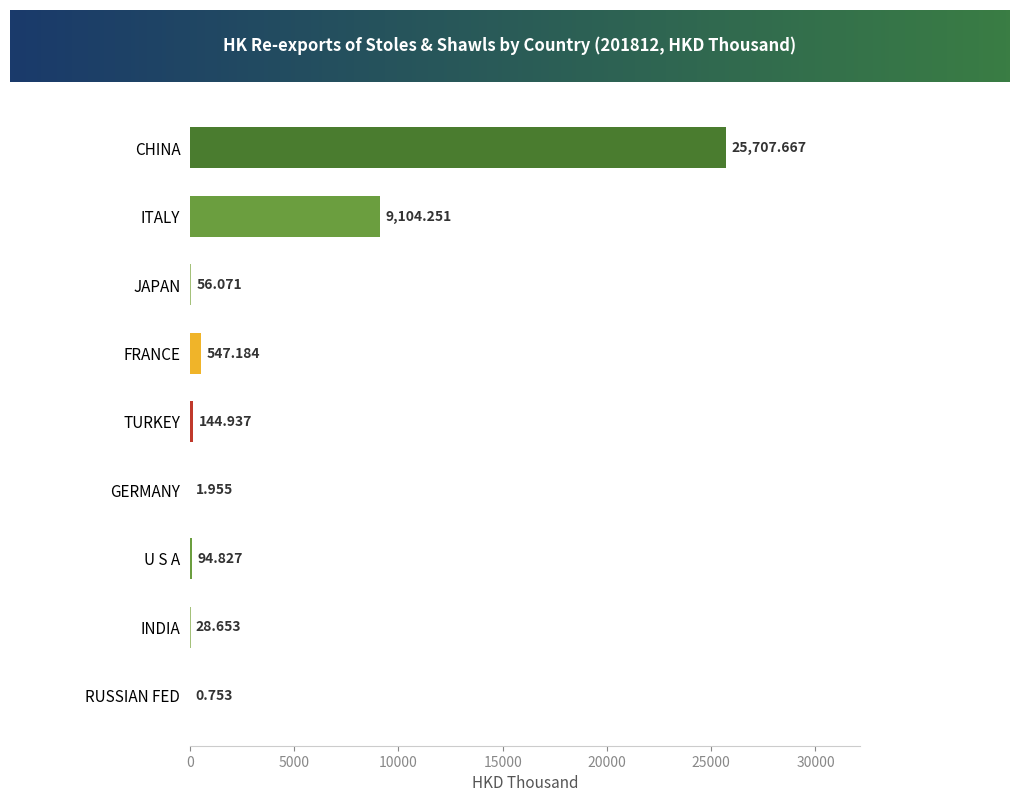

At which label is the value closest to 12854?

ITALY